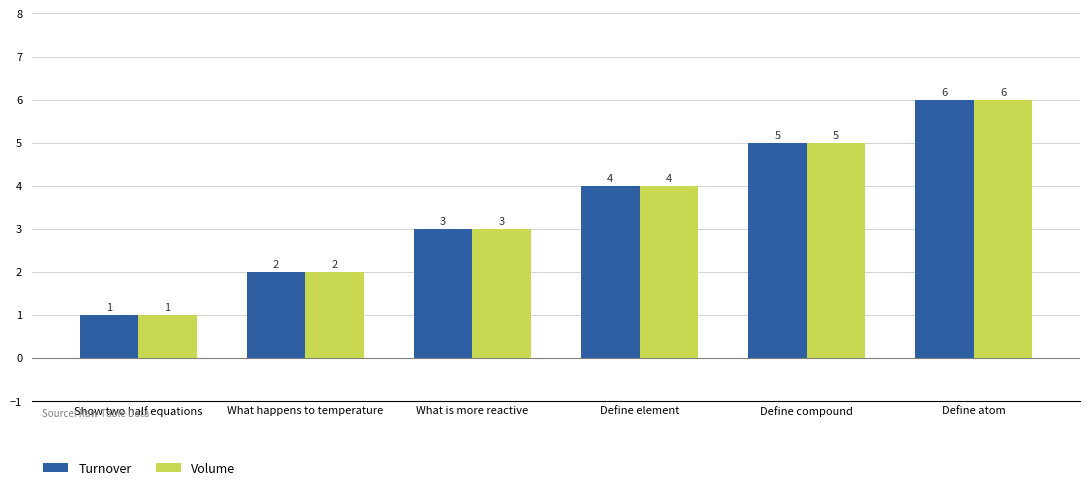

True or false: Volume has a value of 4 at Define element.

True